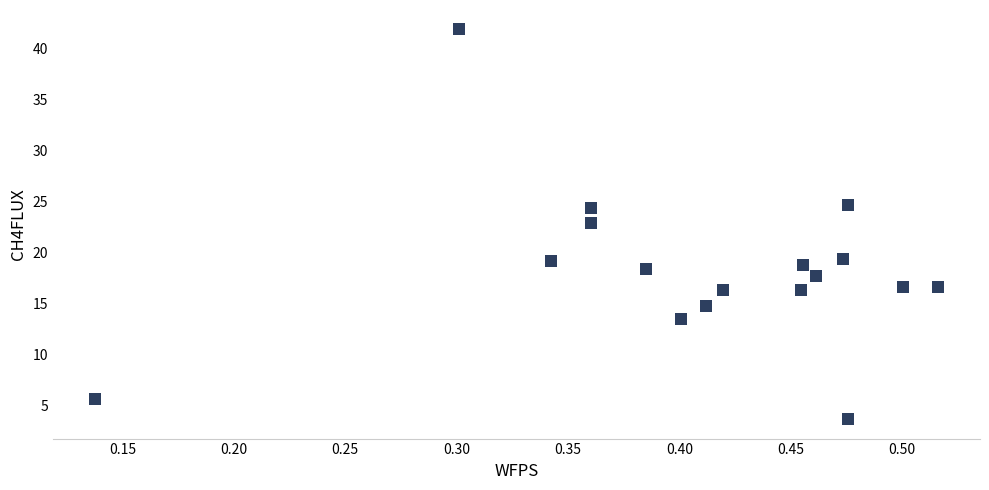

What is the range of Y values (max minus min)?

38.2